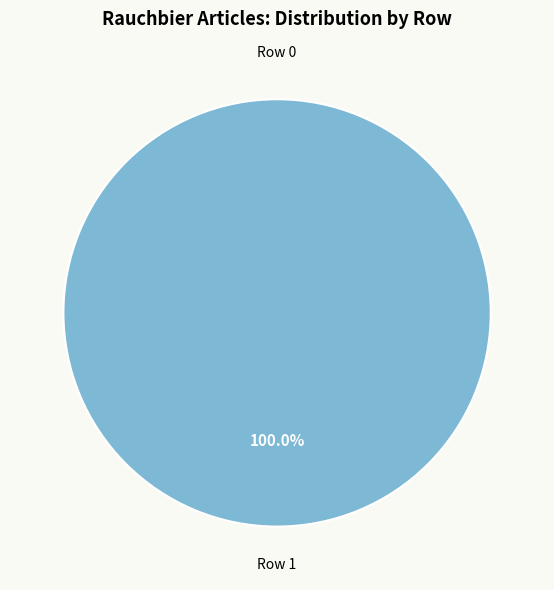

What is the change in value from Row 0 to Row 1?

+1